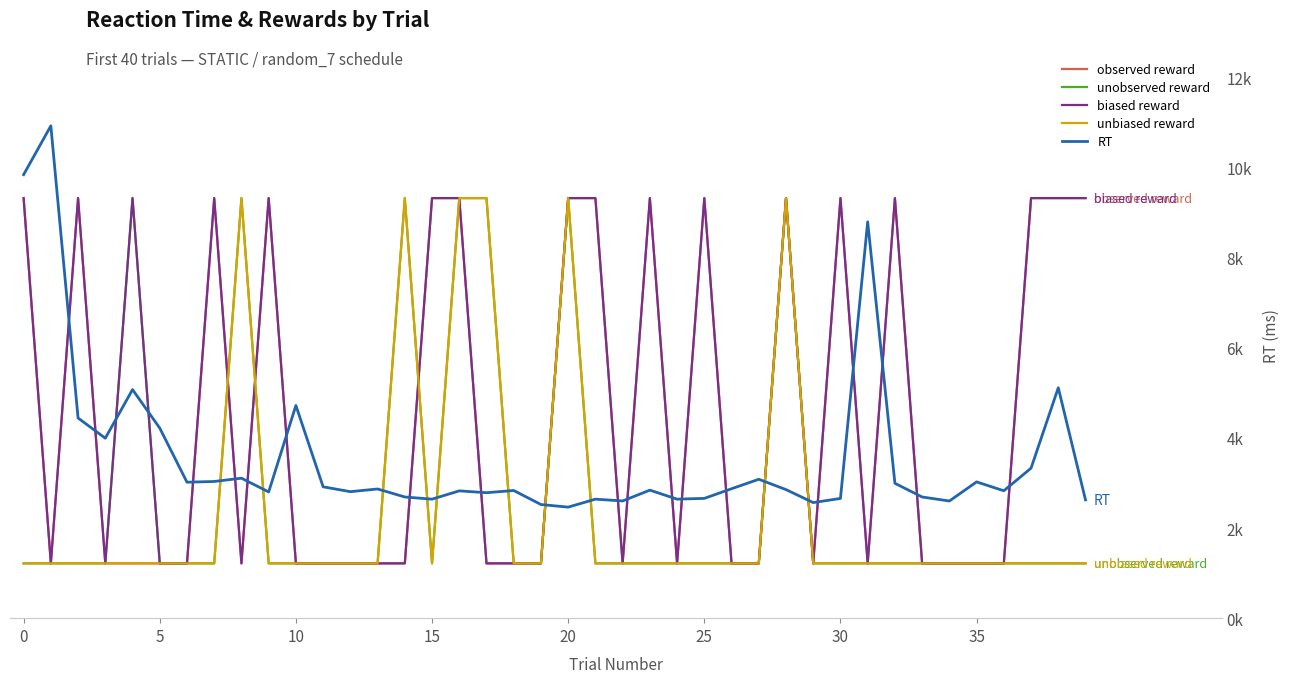

Between 10 and 29, which series saw the biggest shift?

RT